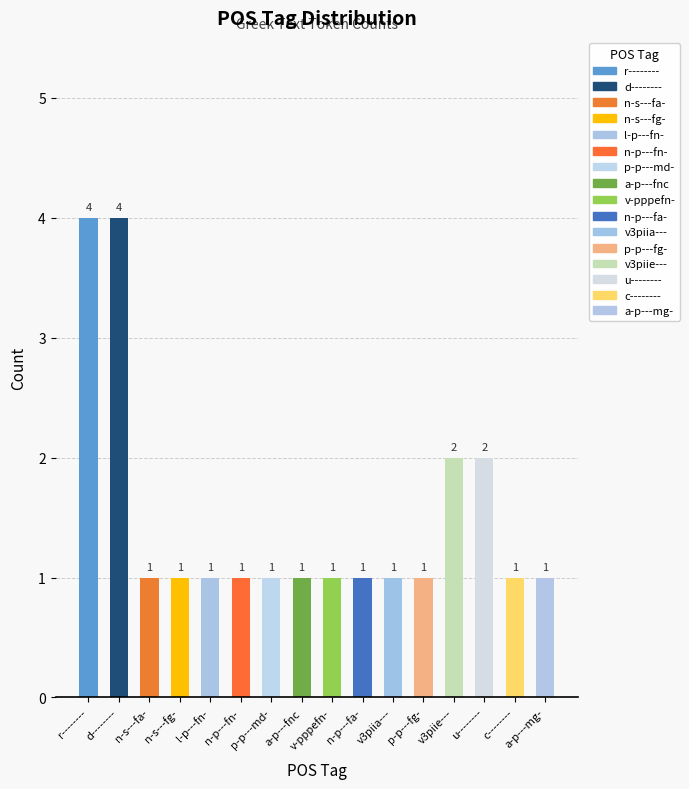

What is the sum of the values at l-p---fn- and r--------?

5